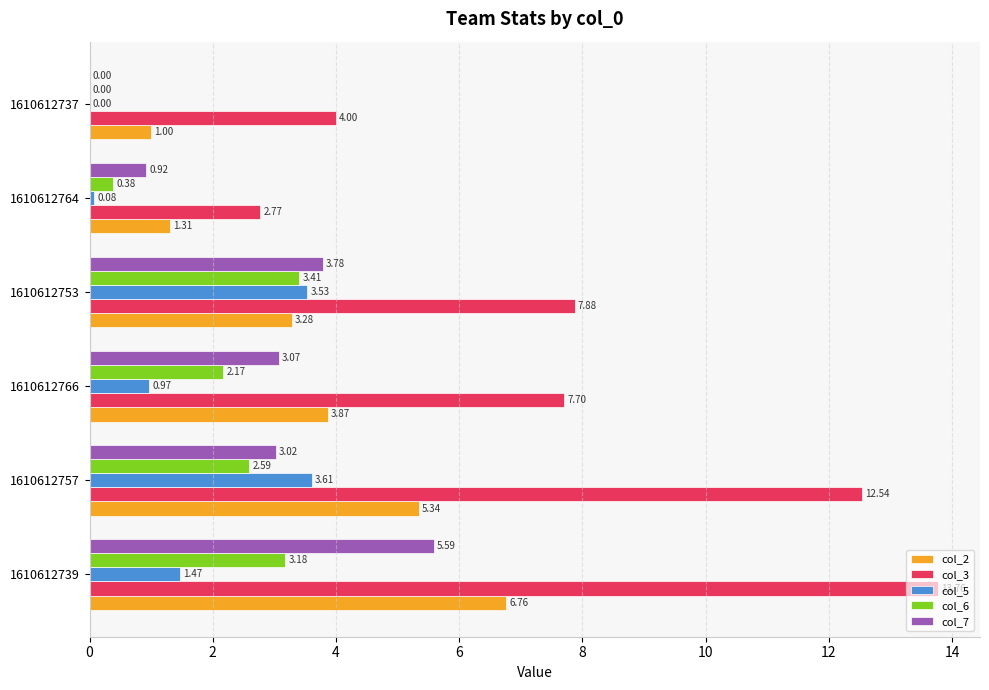

What is the average value of the col_2 series?

3.6